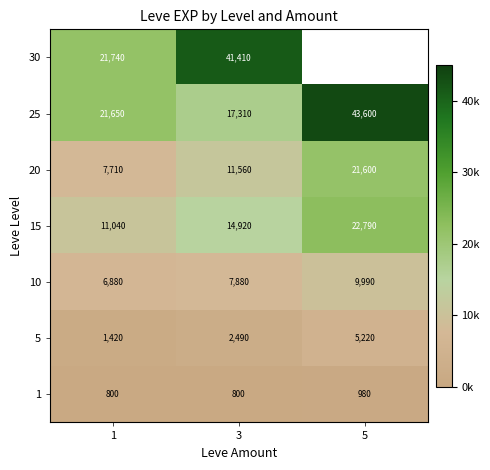

At how many categories does at least one series exceed 33534?

2